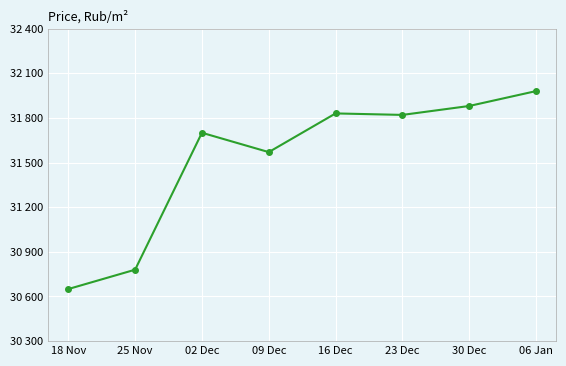

Does the chart display data point markers on the line(s)?

Yes